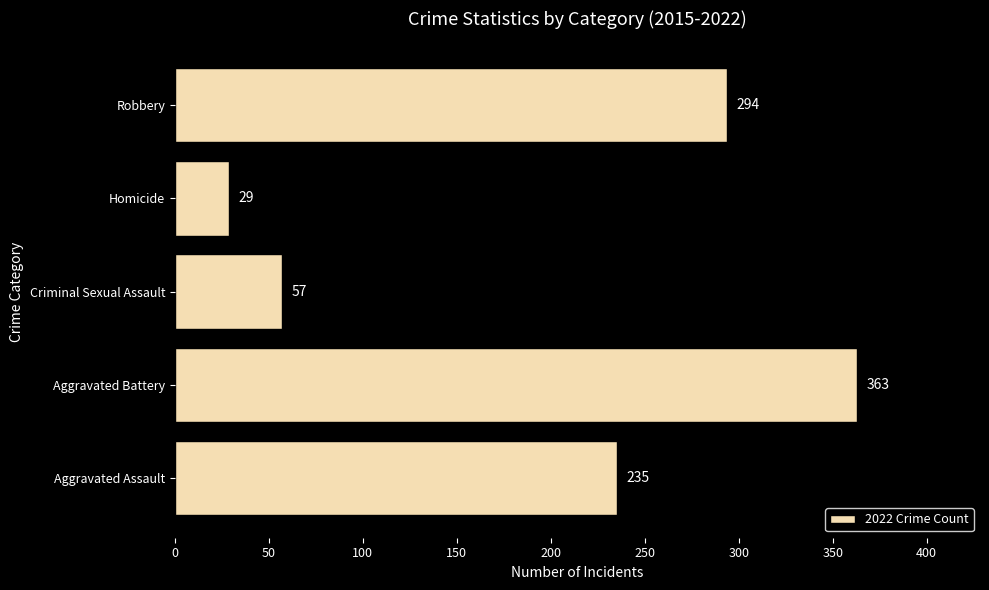

Count the number of data series in this chart.

1